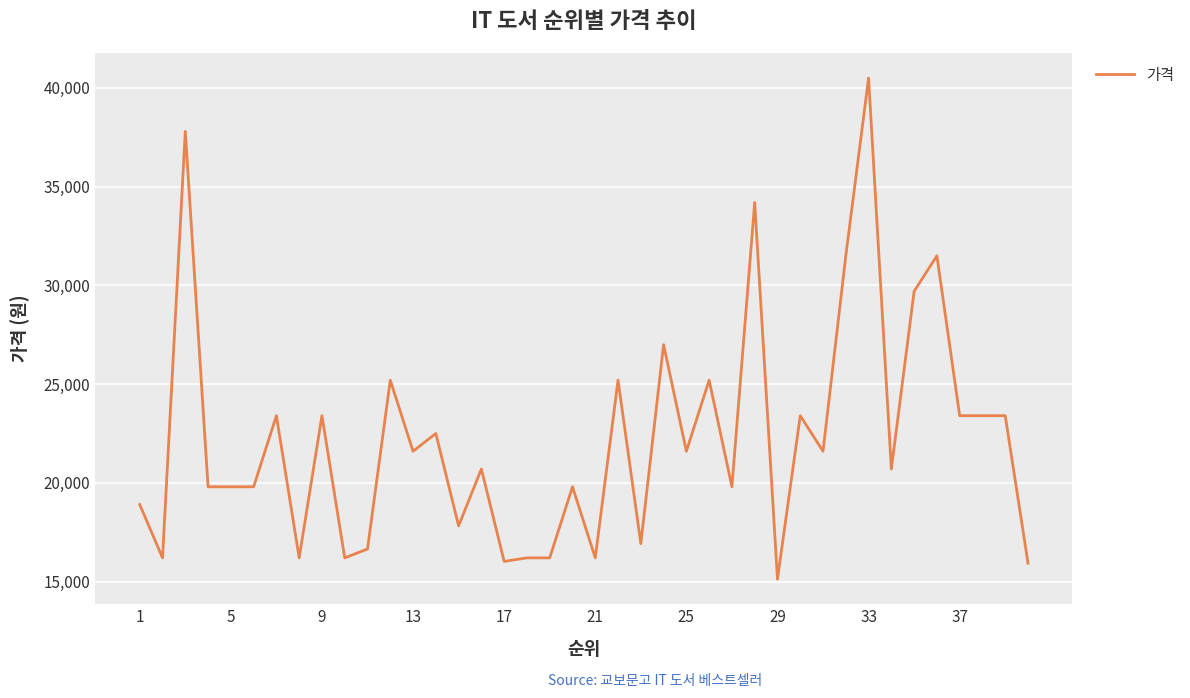

What is the maximum value shown in the chart?

40500